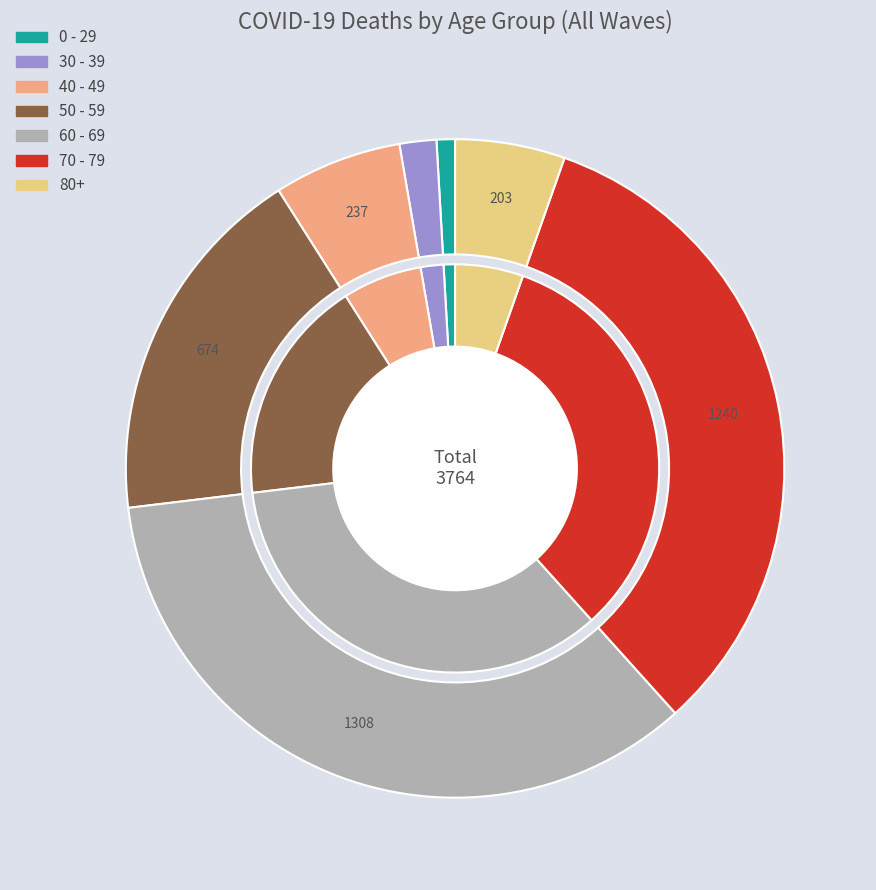

Does 39 represent more than half of the total?

No